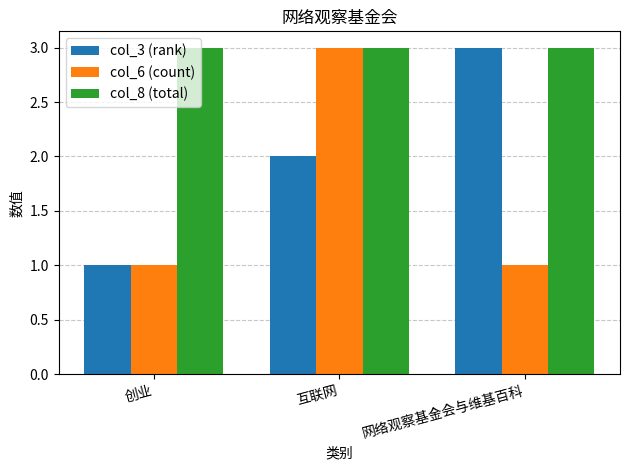

What is the maximum value for col_6 (count)?

3